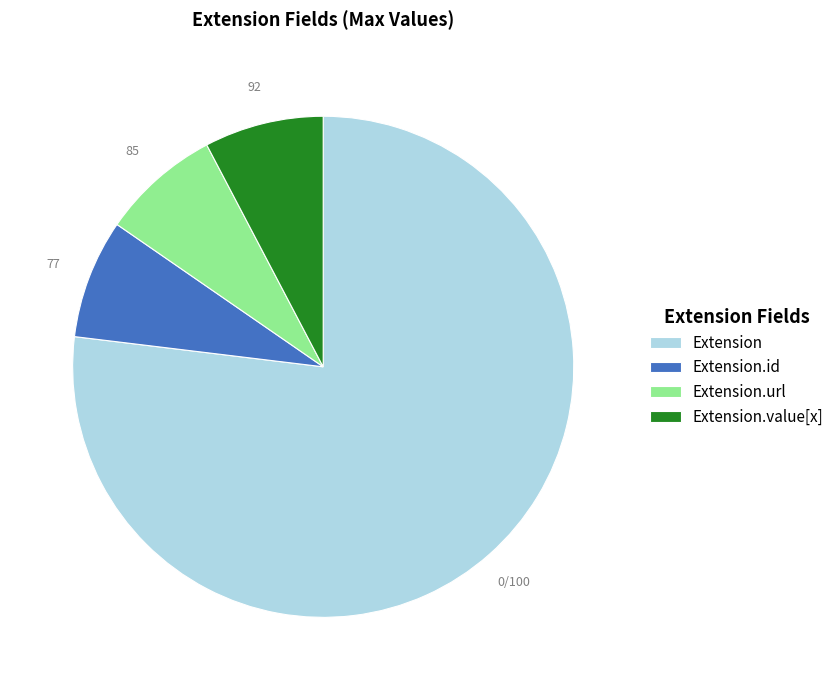

Which slice is the largest?

Extension